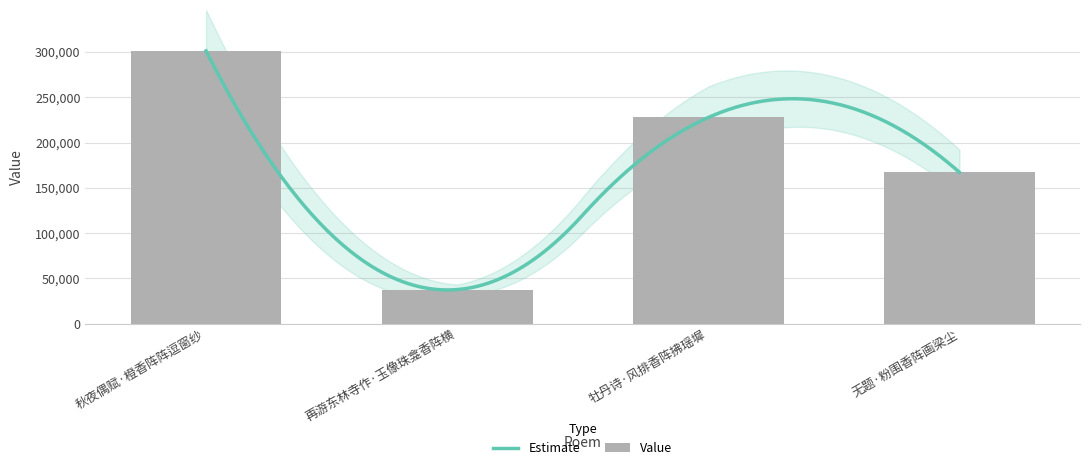

The chart shows a value of 347050 at 牡丹诗·风排香阵拂瑶墀. True or false?

False